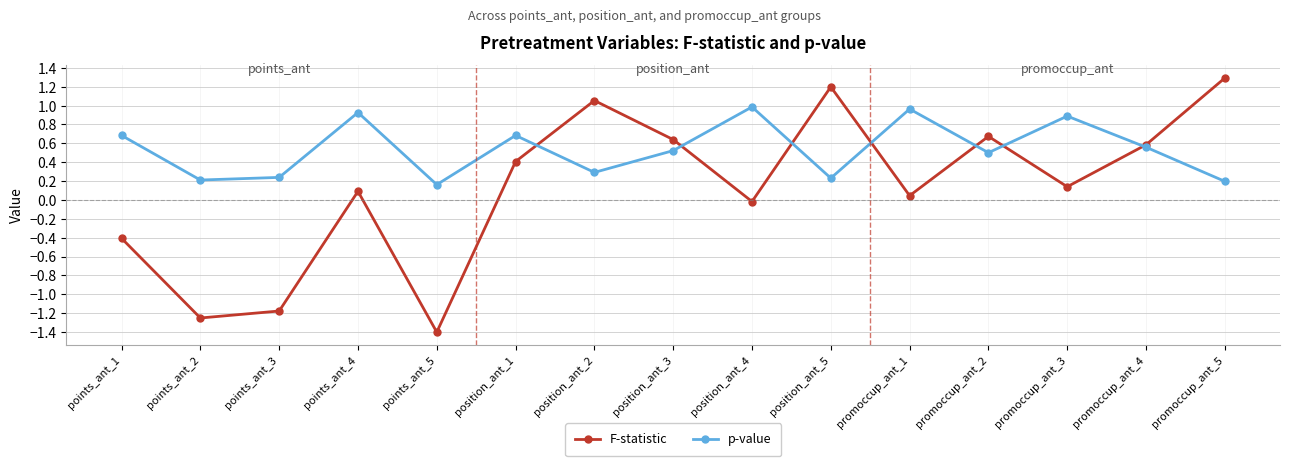

The F-statistic series shows 0.3 at promoccup_ant_5. True or false?

False